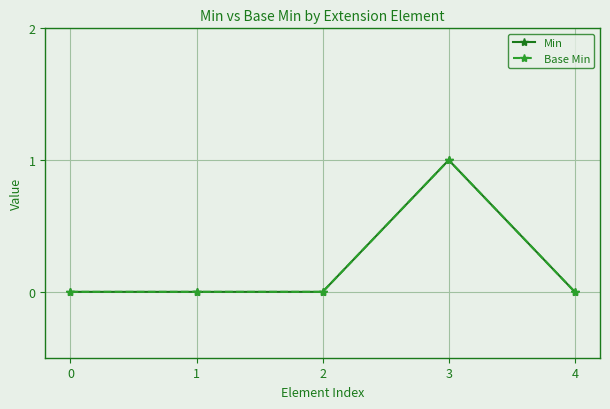

At which category is the sum across all series the highest?

3